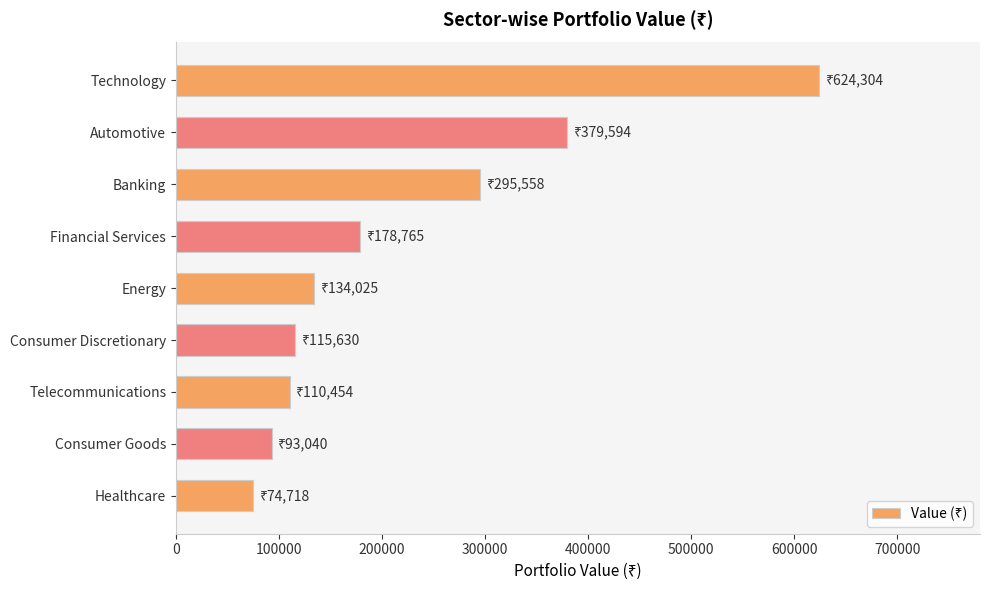

Reading top to bottom, transcribe all the data shown in this chart.

624303.8	379594.0	295558.0	178765.0	134025.0	115630.0	110454.0	93040.0	74718.0